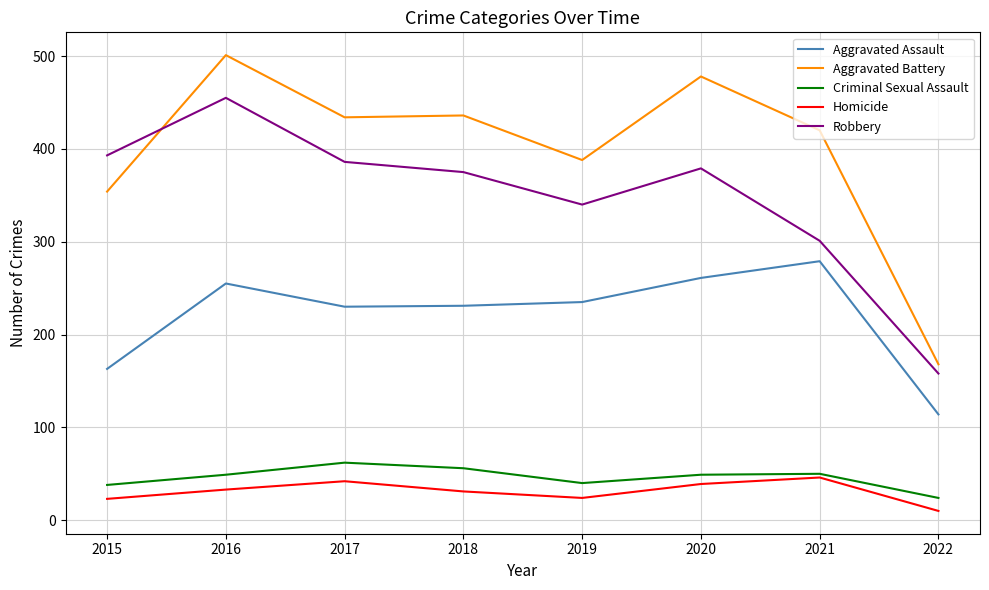

Is it true that Criminal Sexual Assault equals 92 at 2017?

False